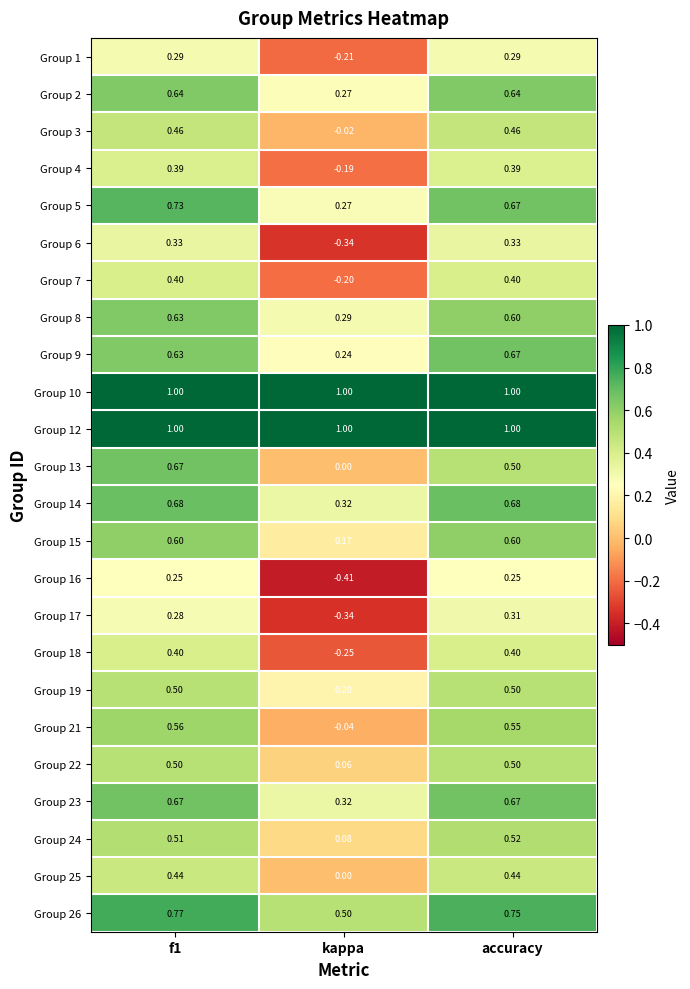

Is the value of Group 5 at accuracy greater than the value of Group 23 at kappa?

Yes